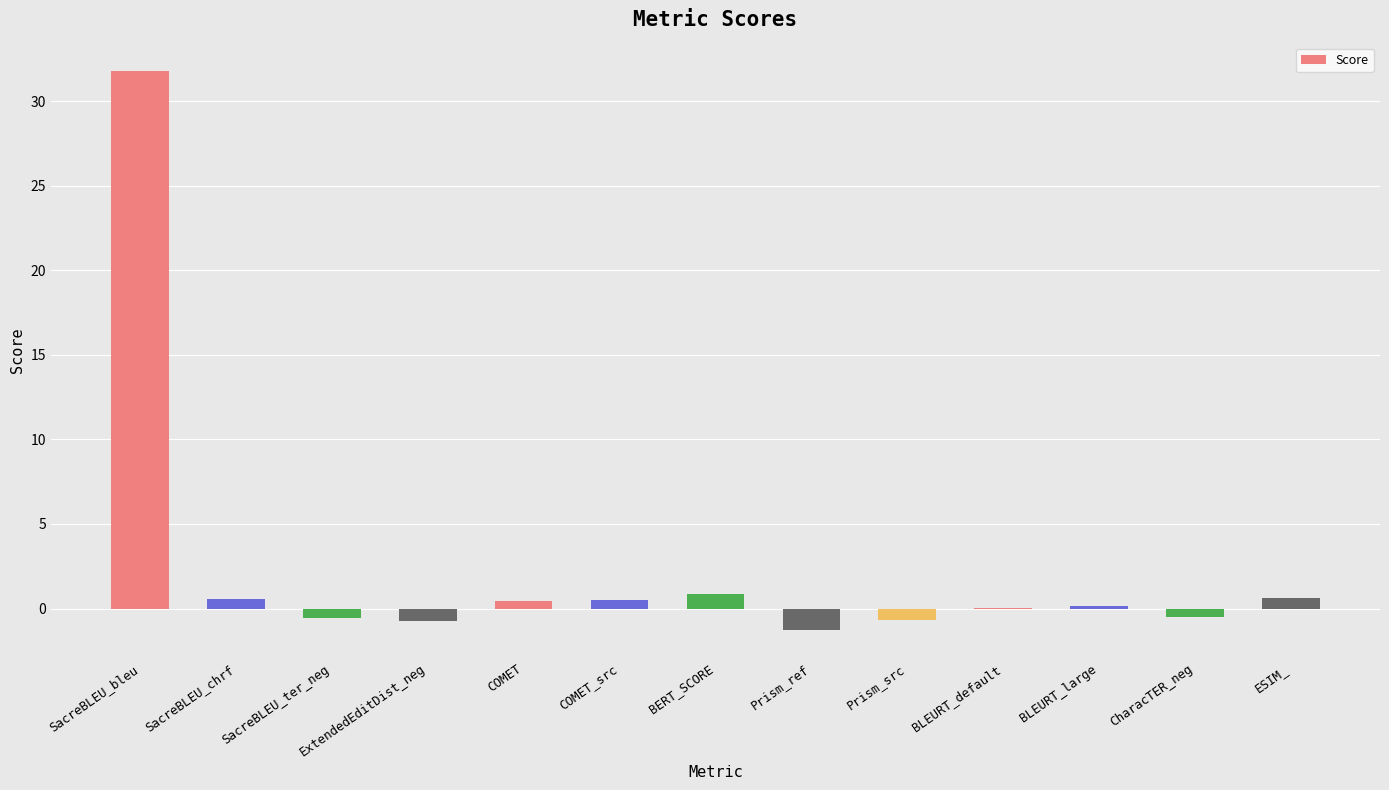

True or false: the data shows -1.3 at Prism_ref.

True